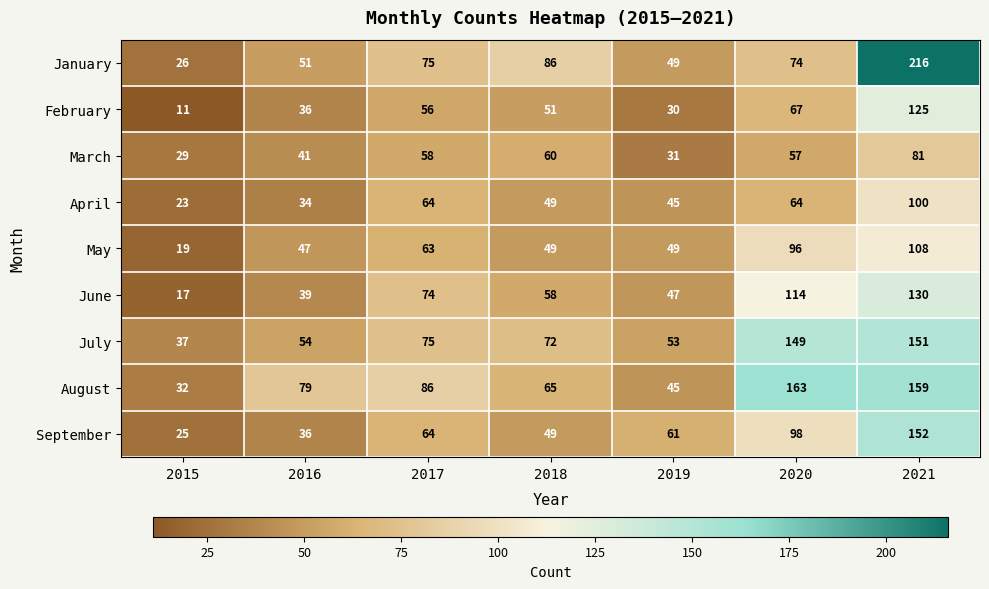

How many categories are shown in the chart?

7